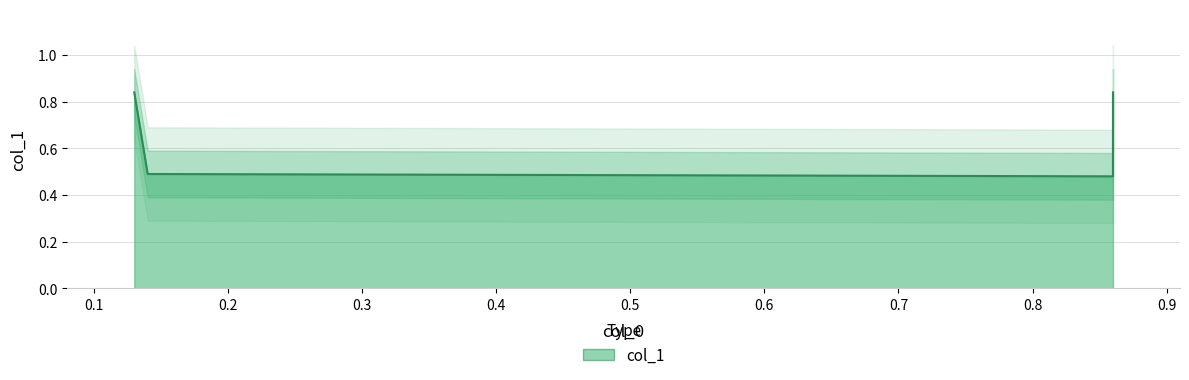

What is the difference between the values at 0.13 and 0.14?

0.3